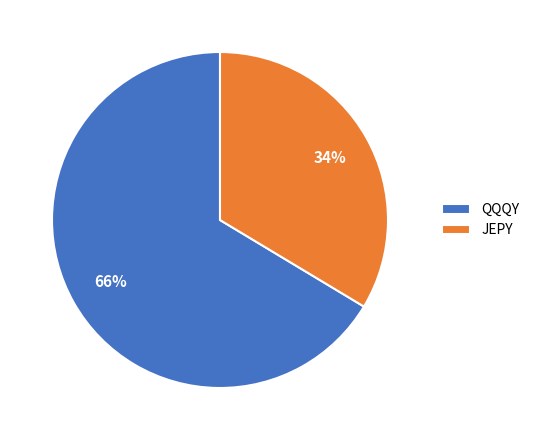

Do QQQY and JEPY together represent more than half of the pie?

Yes